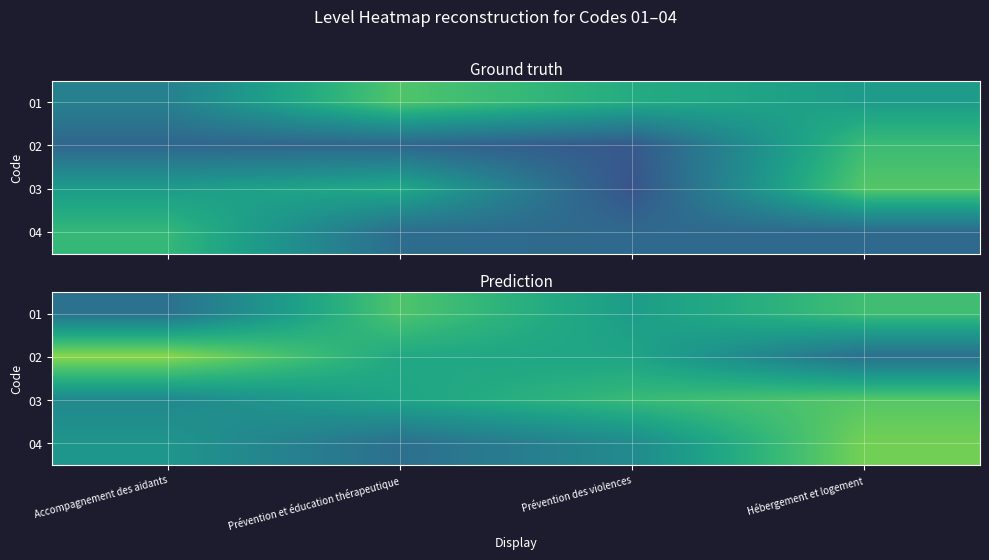

Rank the series by their maximum value, from highest to lowest.

02, 04, 03, 01